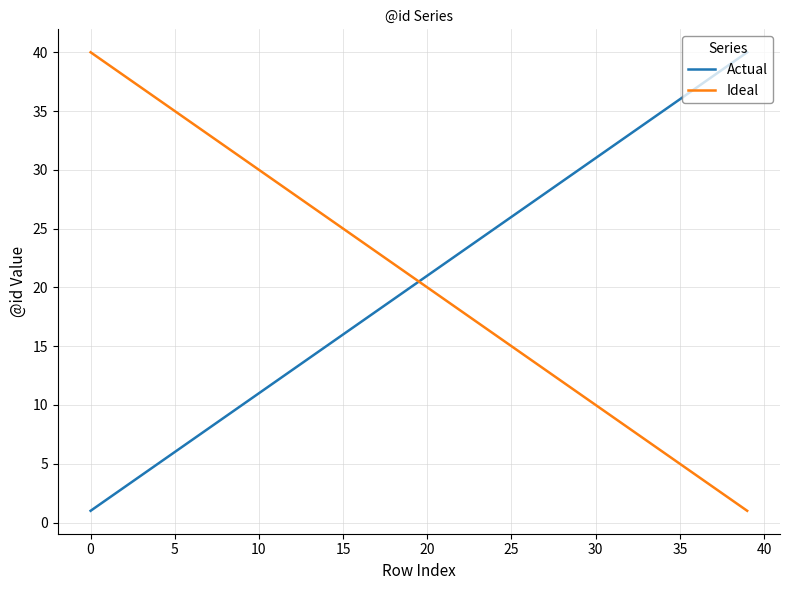

Which series ends up on top after the final intersection of Ideal and Actual?

Actual